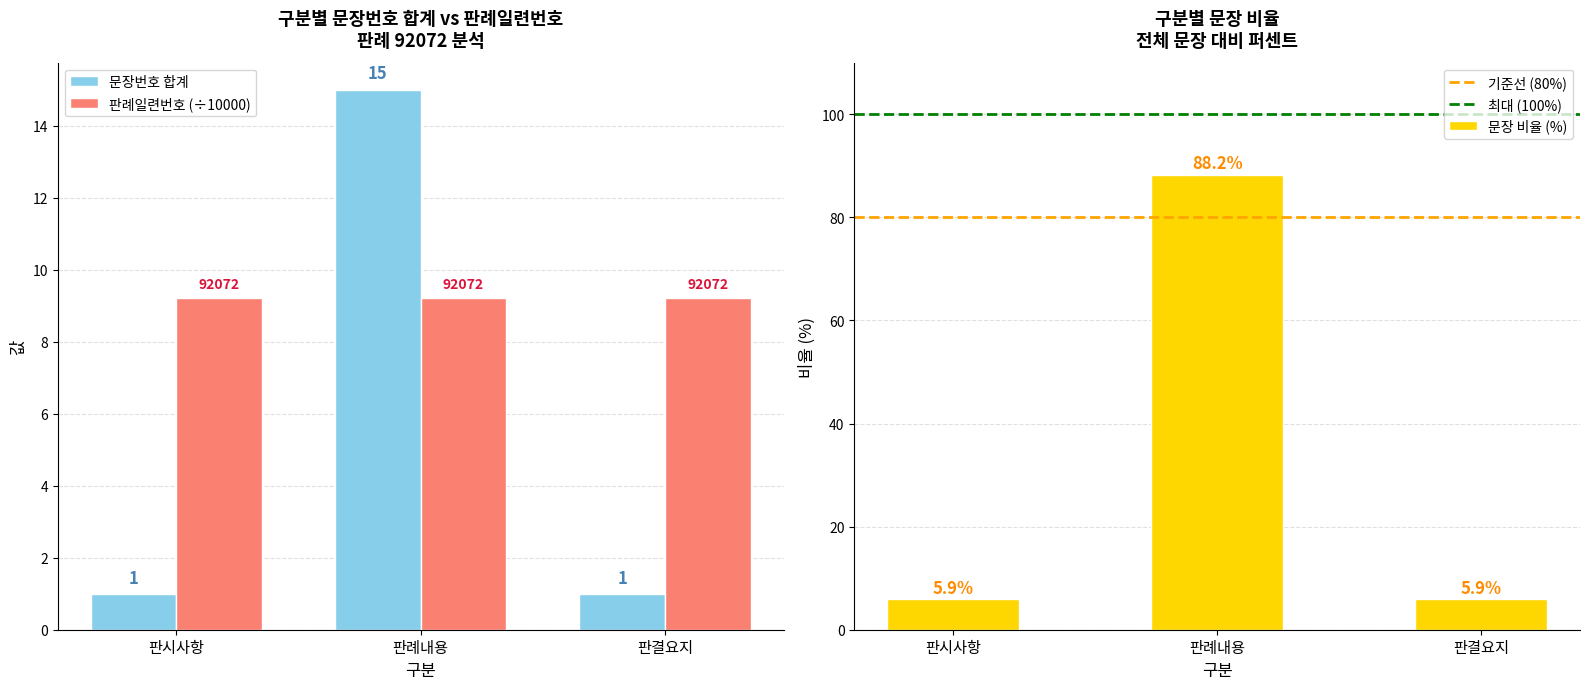

True or false: the data shows 1 at 판결요지.

True